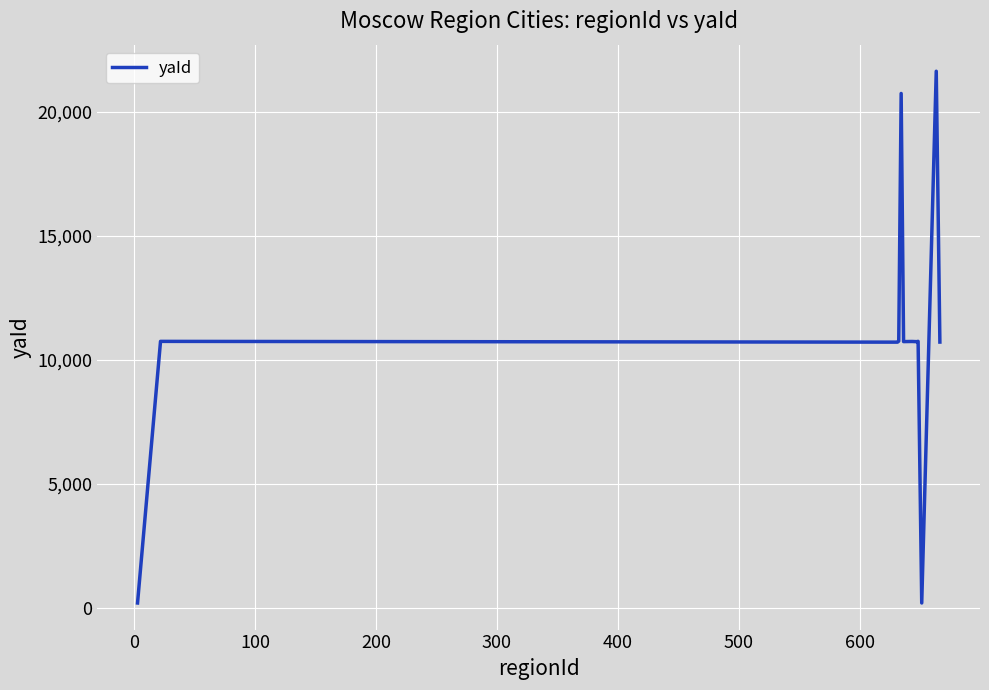

What is the difference between the maximum and minimum values?

21410